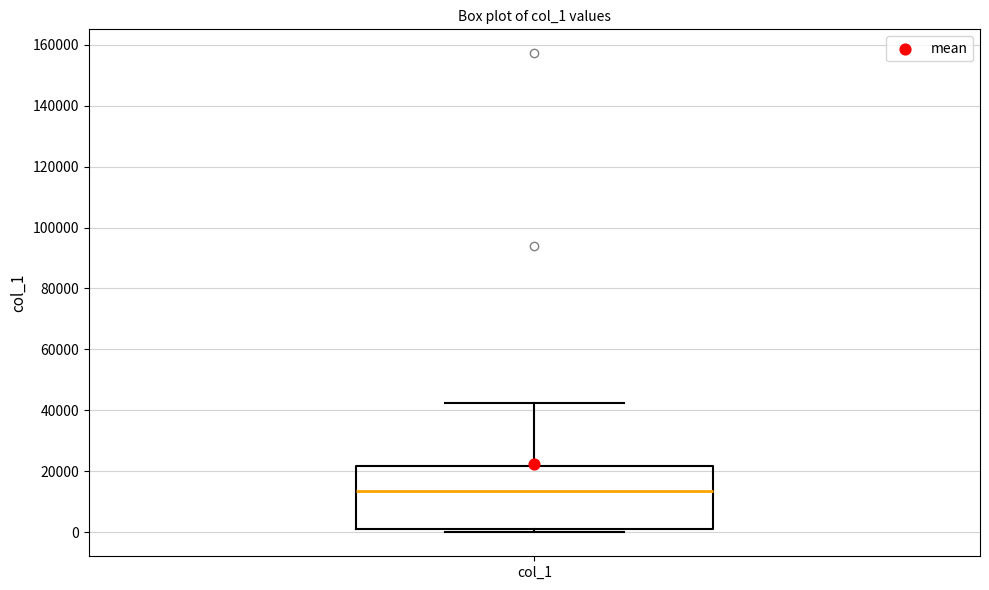

Read this box plot against the y-axis: the position of the median line, the range covered by the box, and the ends of both whiskers. The values are not printed on the chart, so give them approximately, as read against the axis.

median 14000, box 2000 to 22000, whiskers 0 to 42000